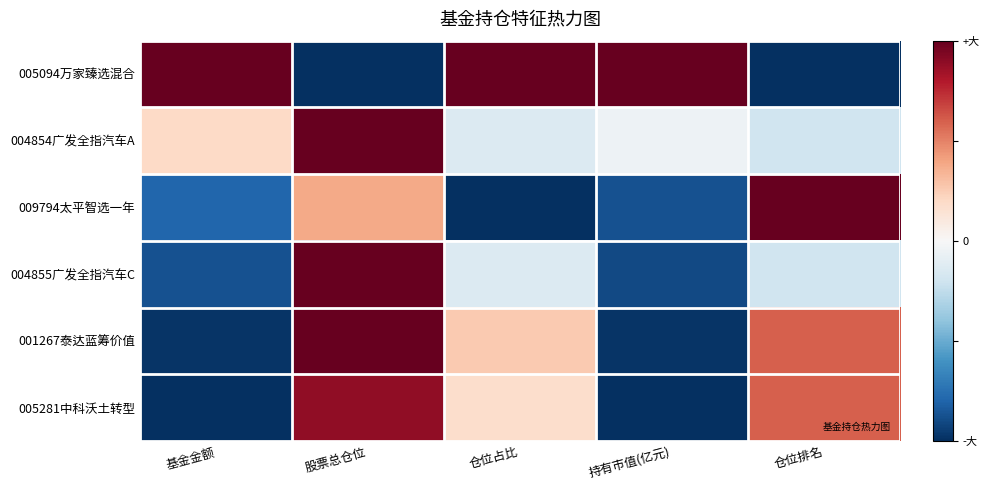

What is the smallest value displayed?

-1.0